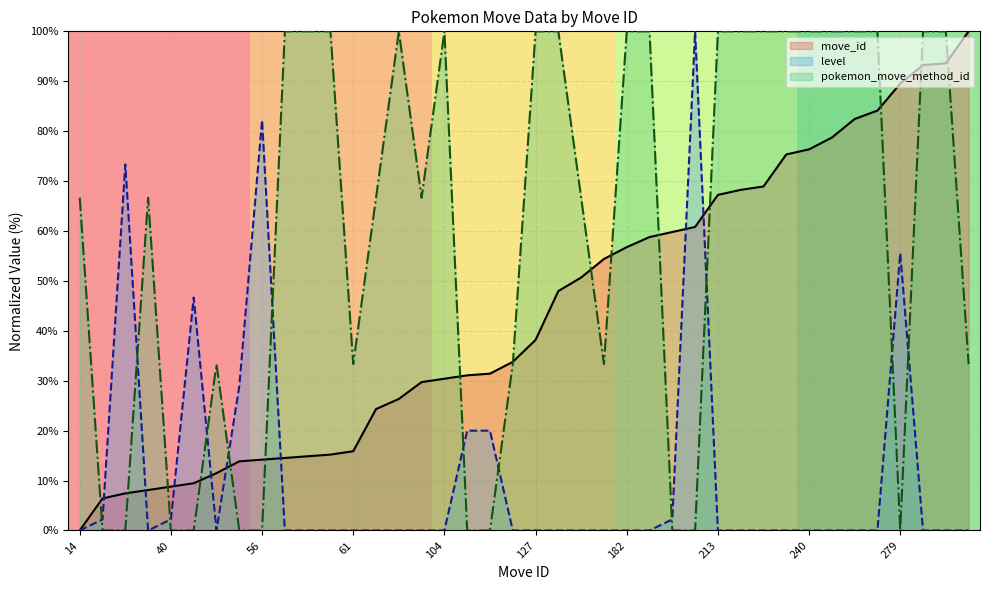

Where do move_id and pokemon_move_method_id first cross each other?

14 and 33